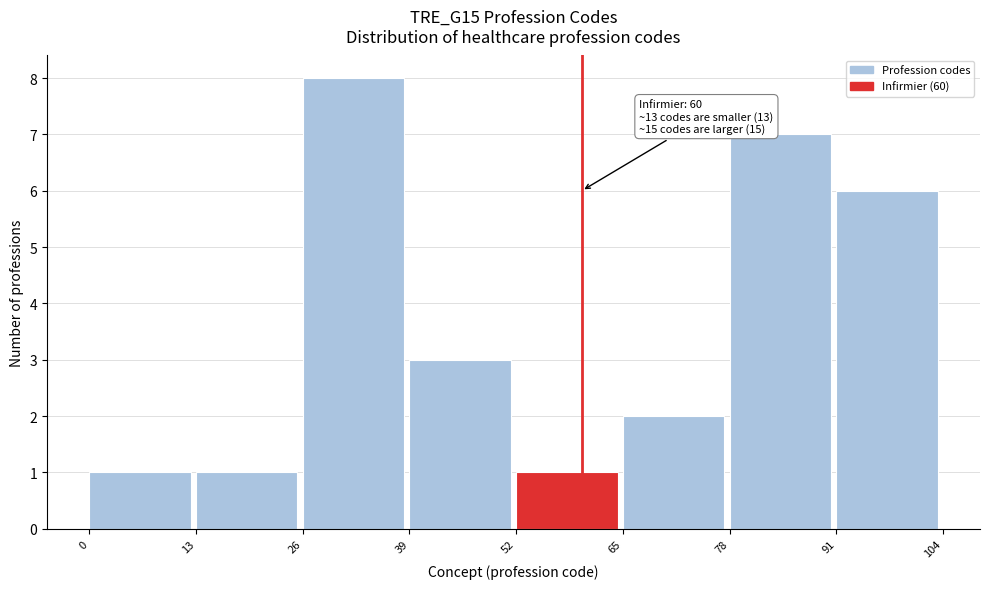

Over which range of the x-axis is the bar tallest?

26 to 39